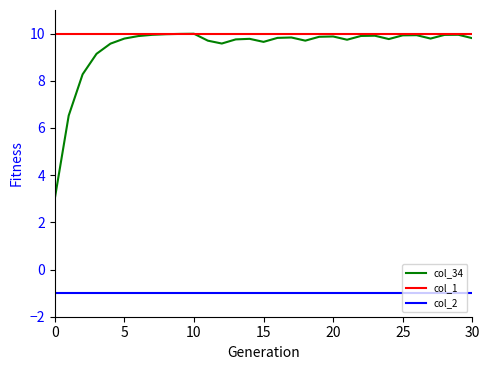

How many lines are shown in the chart?

3